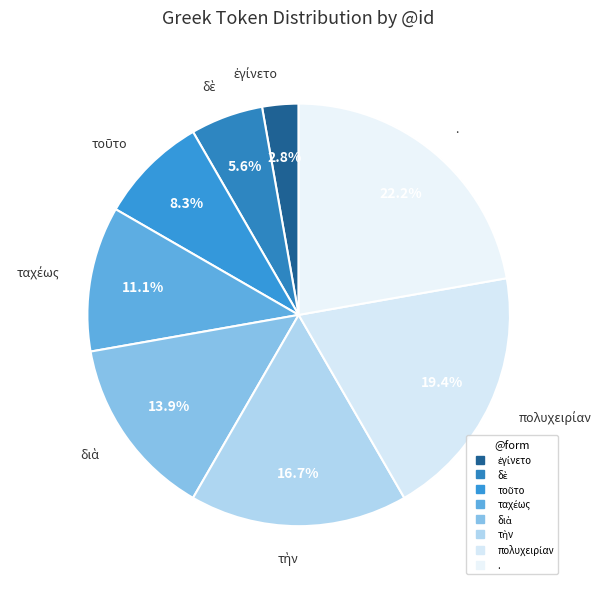

Combined, what portion of the pie is δὲ and ταχέως?

16.7%